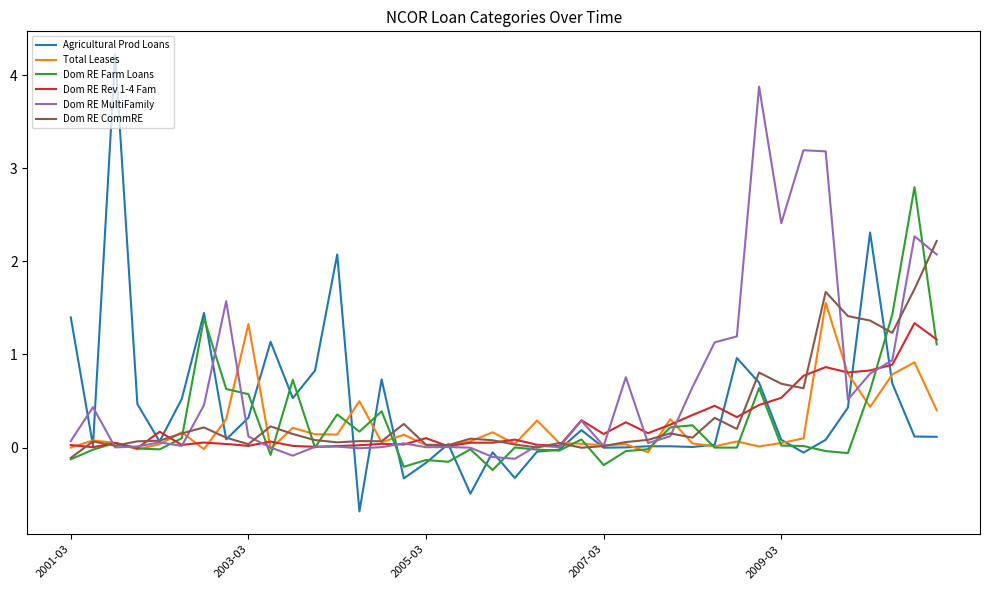

What is the maximum value shown in the chart?

4.2